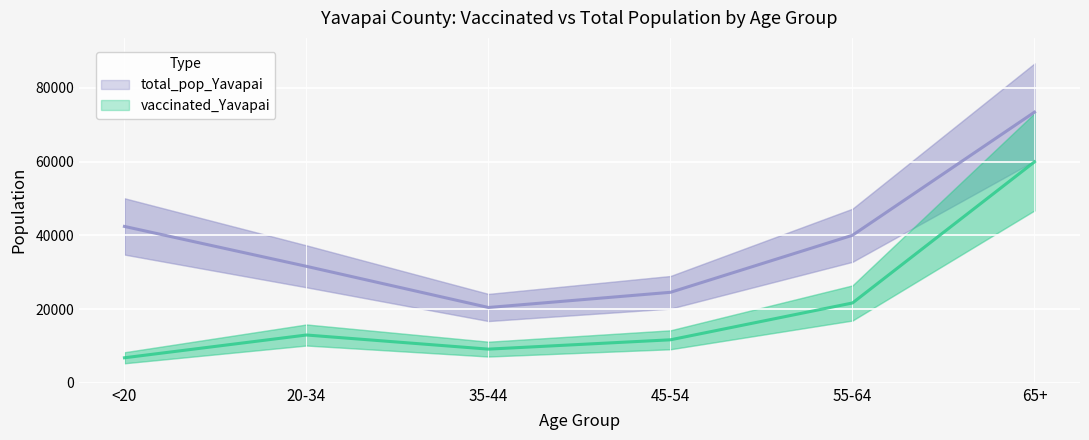

True or false: vaccinated_Yavapai has more than 2 interior local peaks.

False